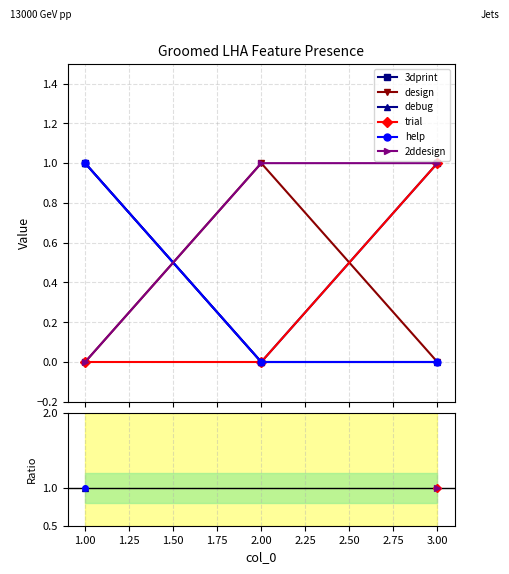

At which label is 3dprint closest to 0?

2.00